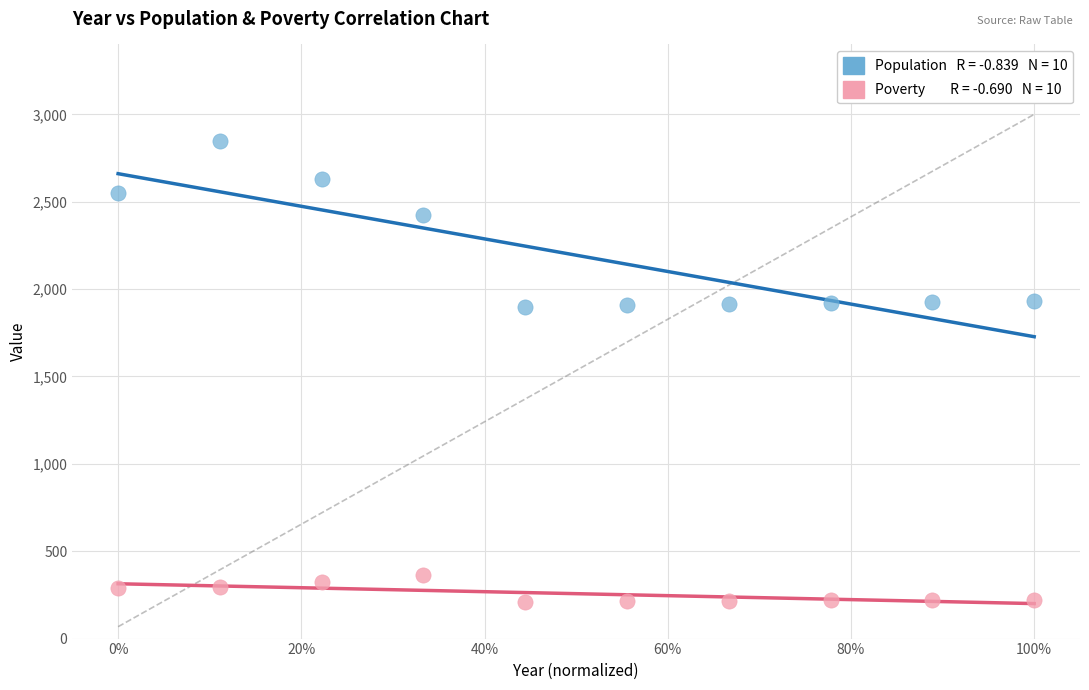

Across all data points, what is the range of Y values (max minus min)?

2636